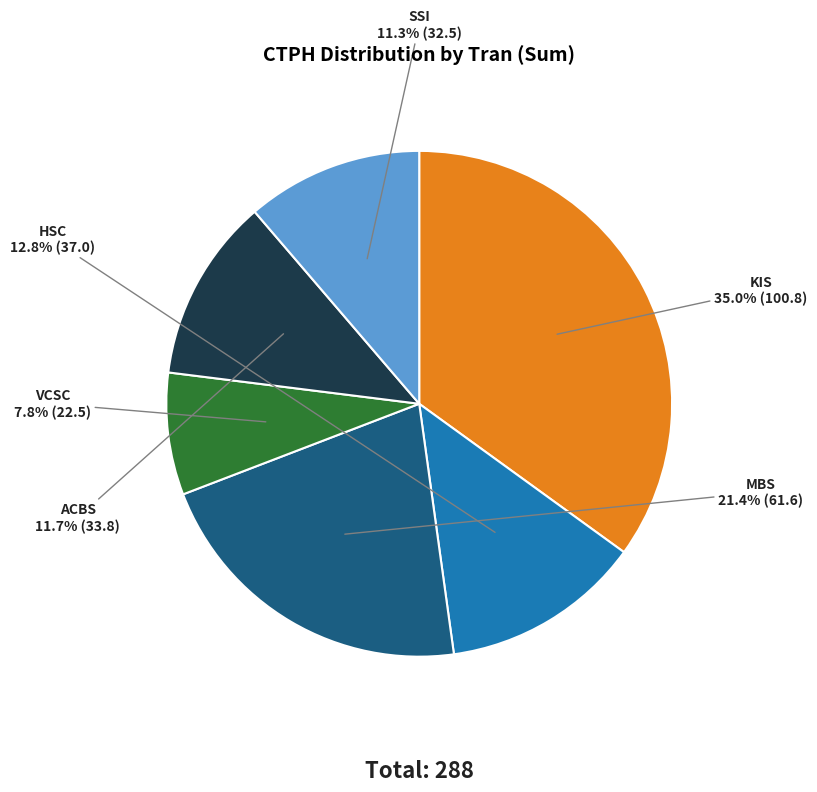

How many slices are in this pie chart?

6